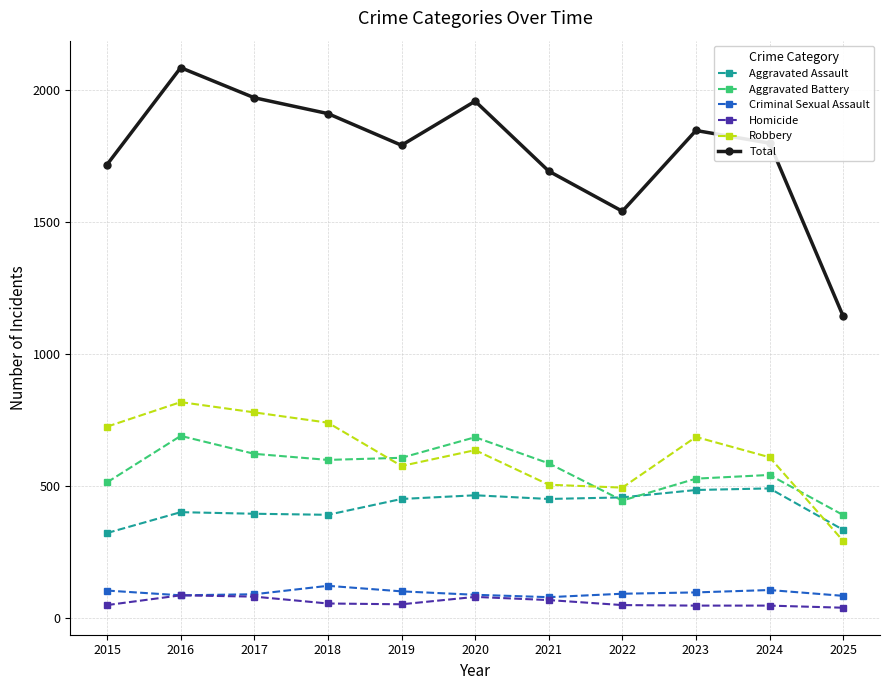

Is it true that Aggravated Assault equals 647 at 2024?

False